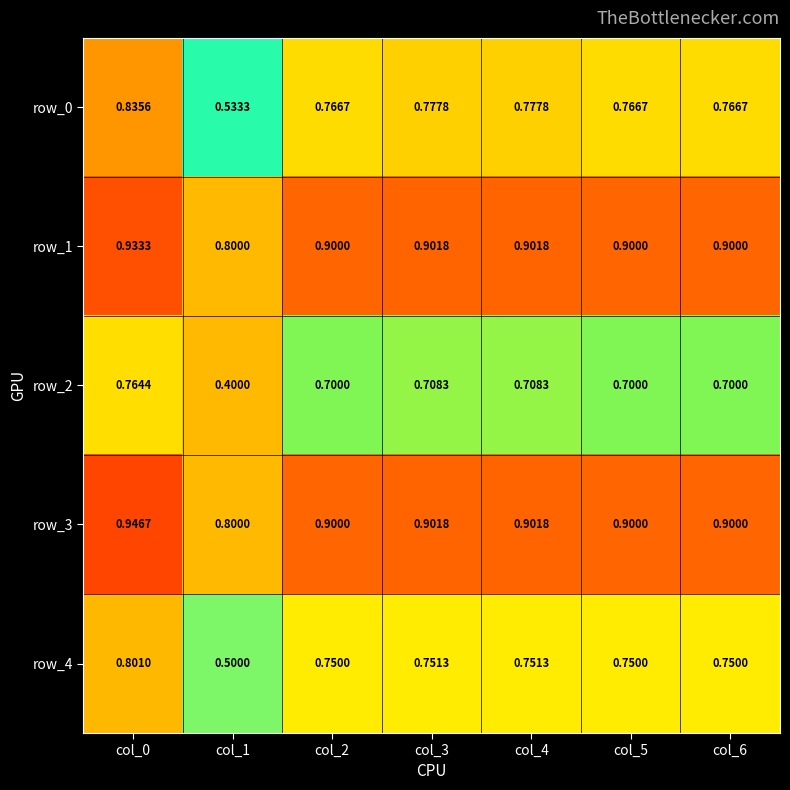

What is the sum of the row_2 values at col_6 and col_0?

1.5